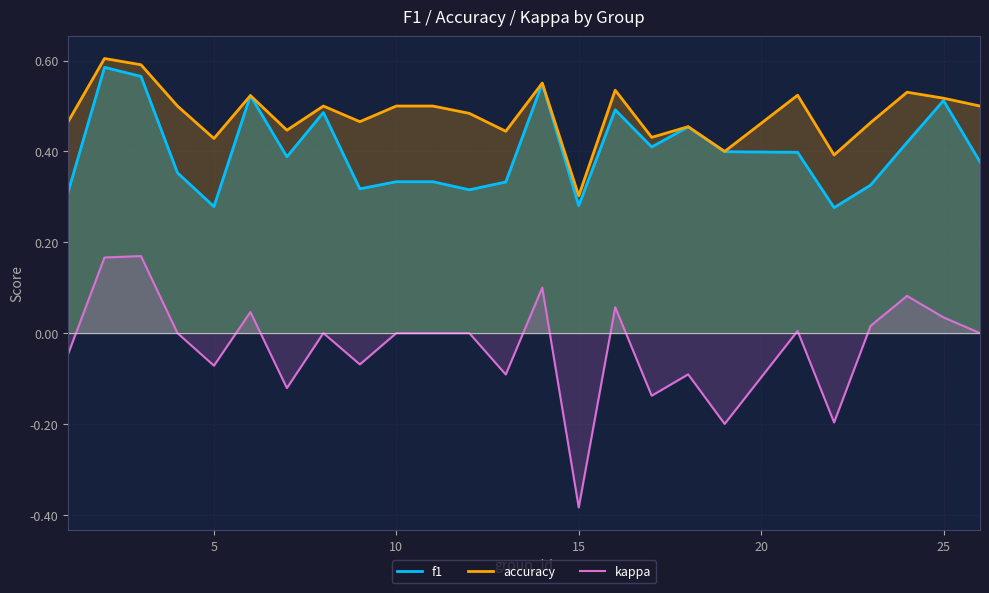

List the series in order of their overall mean, lowest first.

kappa, f1, accuracy